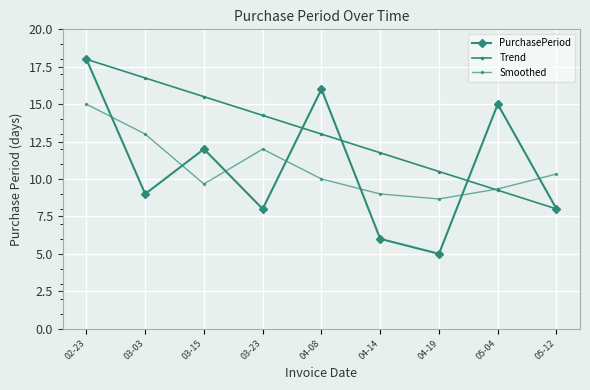

Does the chart have visible grid lines?

Yes